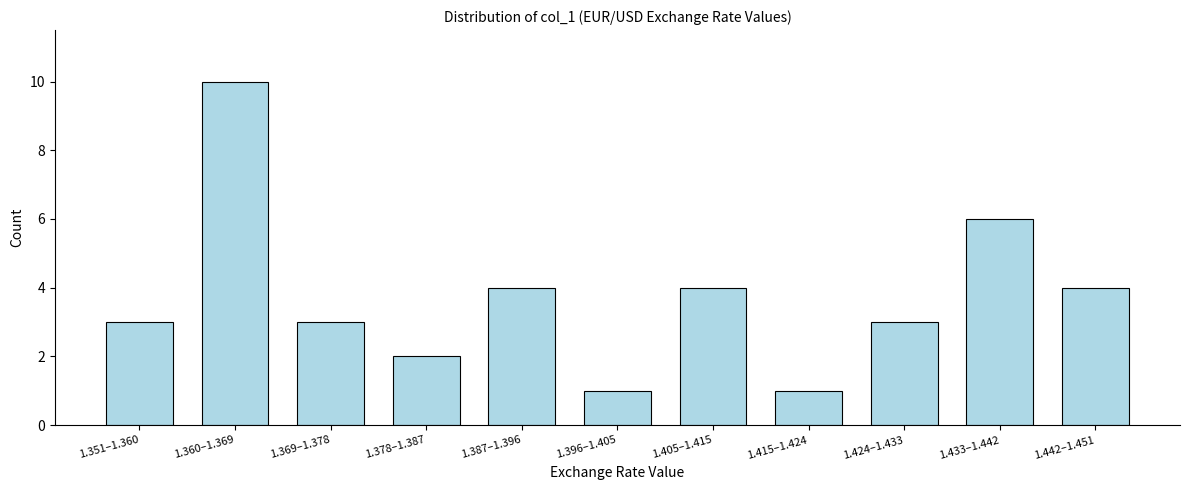

Reading left to right, what are all the values shown in this chart?

3	10	3	2	4	1	4	1	3	6	4